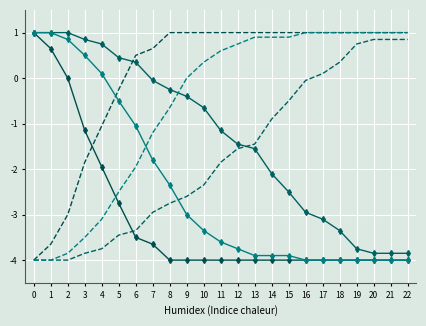

Reading left to right, extract all data points from this chart.

pts prob over: 1.0	1.0	1.0	0.8	0.8	0.5	0.3	-0.0	-0.2	-0.4	-0.6	-1.2	-1.5	-1.5	-2.1	-2.5	-3.0	-3.1	-3.4	-3.8	-3.9	-3.9	-3.9
pts prob under: -4.0	-4.0	-4.0	-3.9	-3.8	-3.5	-3.4	-3.0	-2.8	-2.6	-2.3	-1.9	-1.5	-1.5	-0.9	-0.5	-0.0	0.1	0.3	0.8	0.8	0.8	0.8
reb prob over: 1.0	0.7	0.0	-1.2	-2.0	-2.8	-3.5	-3.6	-4.0	-4.0	-4.0	-4.0	-4.0	-4.0	-4.0	-4.0	-4.0	-4.0	-4.0	-4.0	-4.0	-4.0	-4.0
reb prob under: -4.0	-3.6	-3.0	-1.9	-1.1	-0.2	0.5	0.7	1.0	1.0	1.0	1.0	1.0	1.0	1.0	1.0	1.0	1.0	1.0	1.0	1.0	1.0	1.0
ast prob over: 1.0	1.0	0.8	0.5	0.1	-0.5	-1.1	-1.8	-2.3	-3.0	-3.4	-3.6	-3.8	-3.9	-3.9	-3.9	-4.0	-4.0	-4.0	-4.0	-4.0	-4.0	-4.0
ast prob under: -4.0	-4.0	-3.9	-3.5	-3.1	-2.5	-2.0	-1.2	-0.6	0.0	0.3	0.6	0.8	0.9	0.9	0.9	1.0	1.0	1.0	1.0	1.0	1.0	1.0